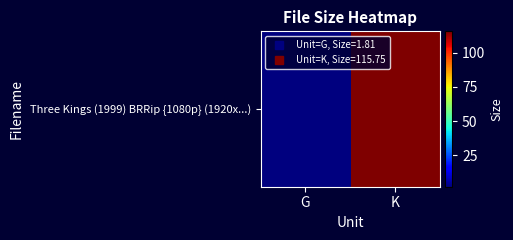

What is the average value?

58.8